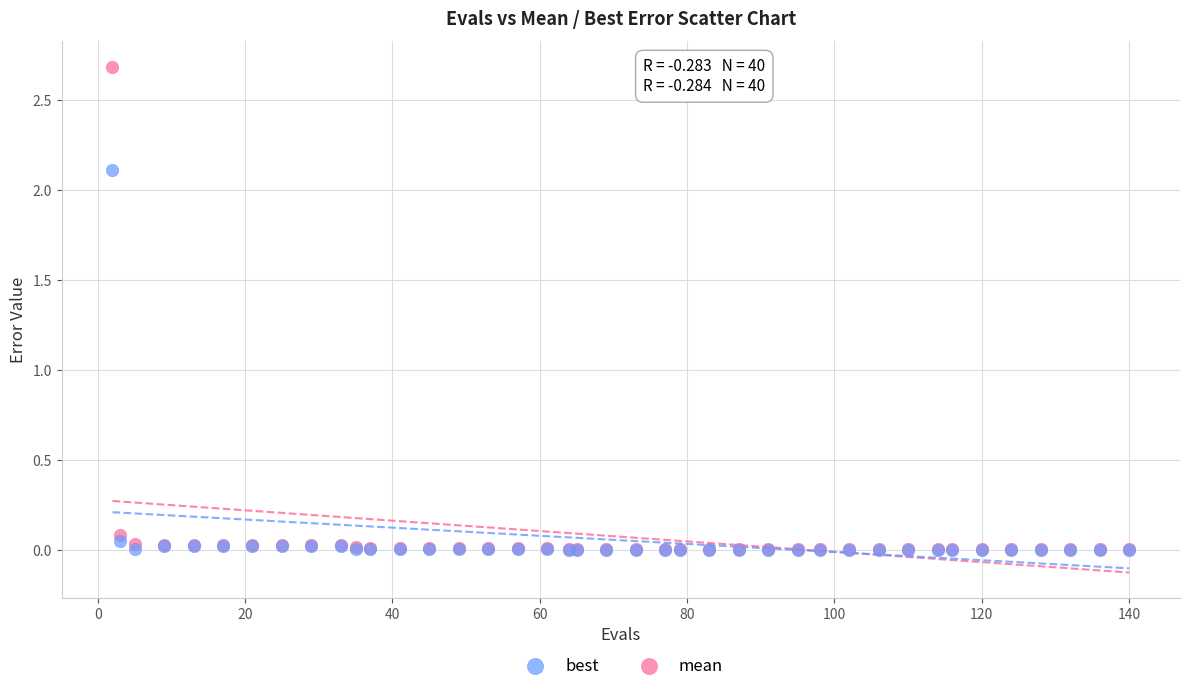

What are all the series names shown in the legend?

best, mean